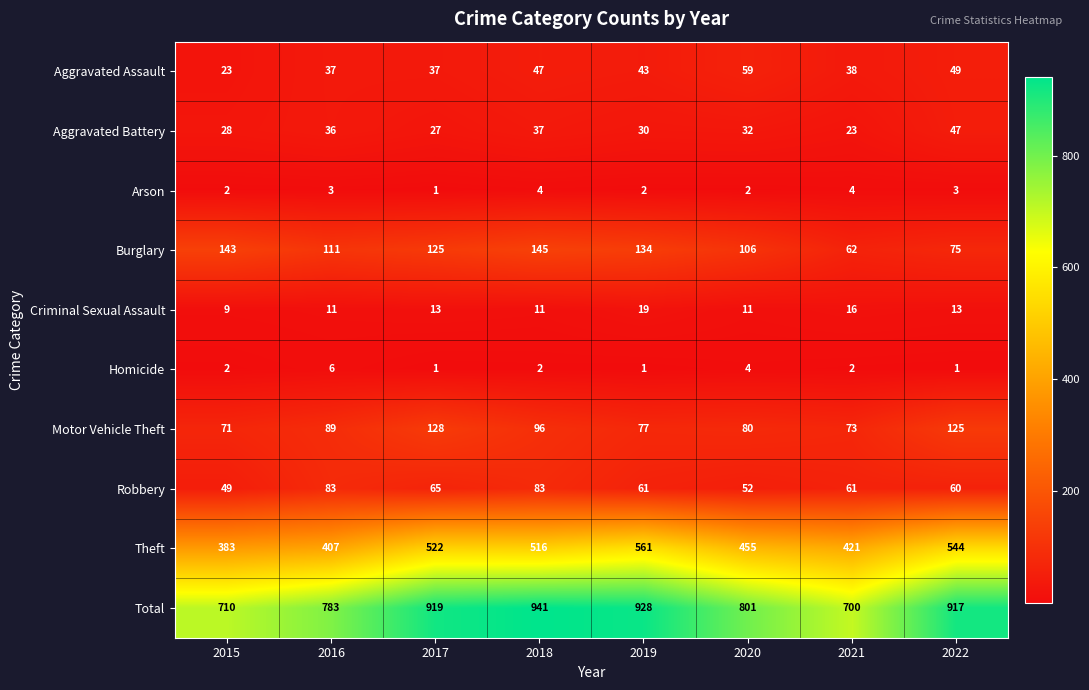

Which series has the largest total across all categories?

Total